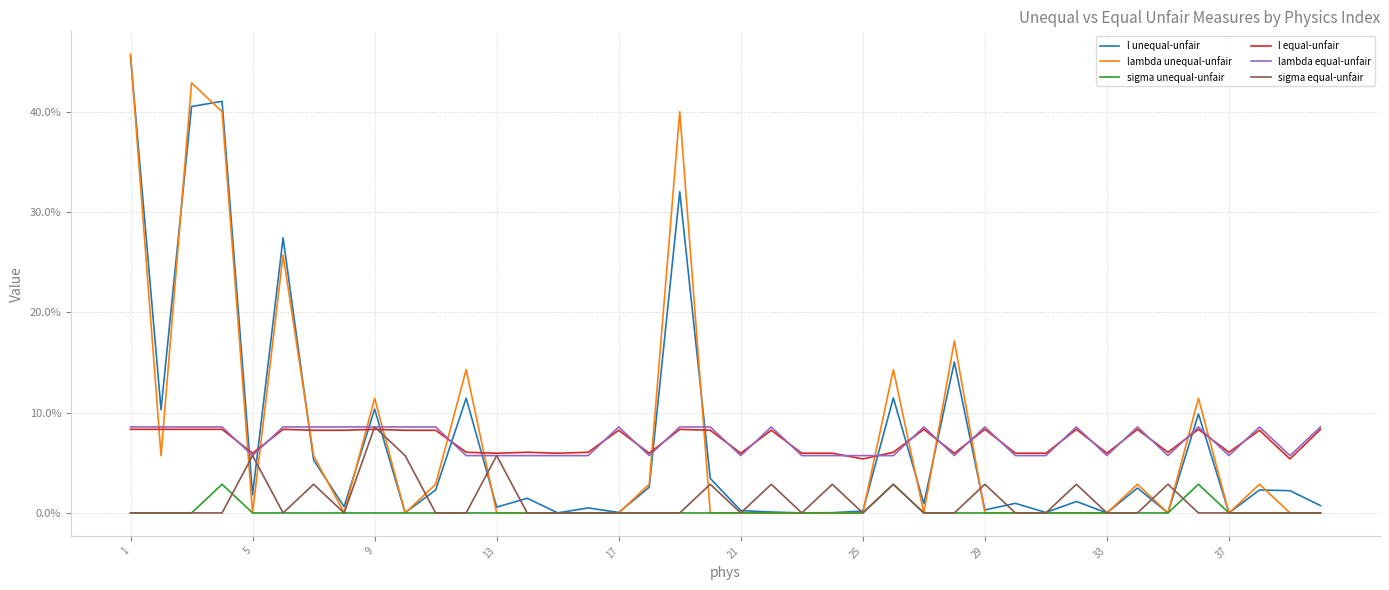

Does the chart display data point markers on the line(s)?

No